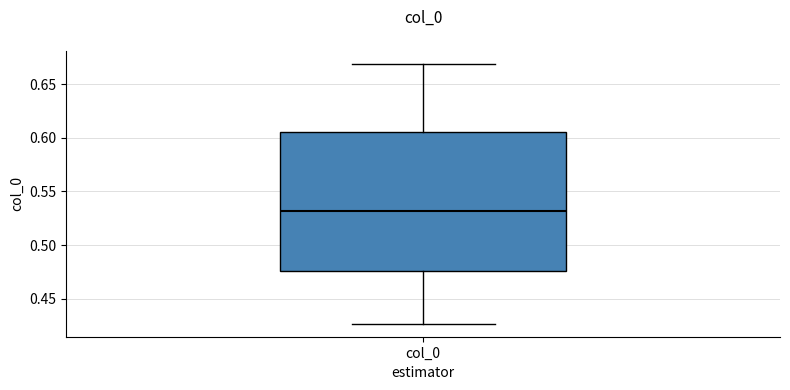

Transcribe this box plot: give where the median line is, the range the box spans, and where the two whiskers end, as read against the y-axis. The values are not printed on the chart, so give them approximately, as read against the axis.

median 0.530, box 0.475 to 0.605, whiskers 0.425 to 0.670